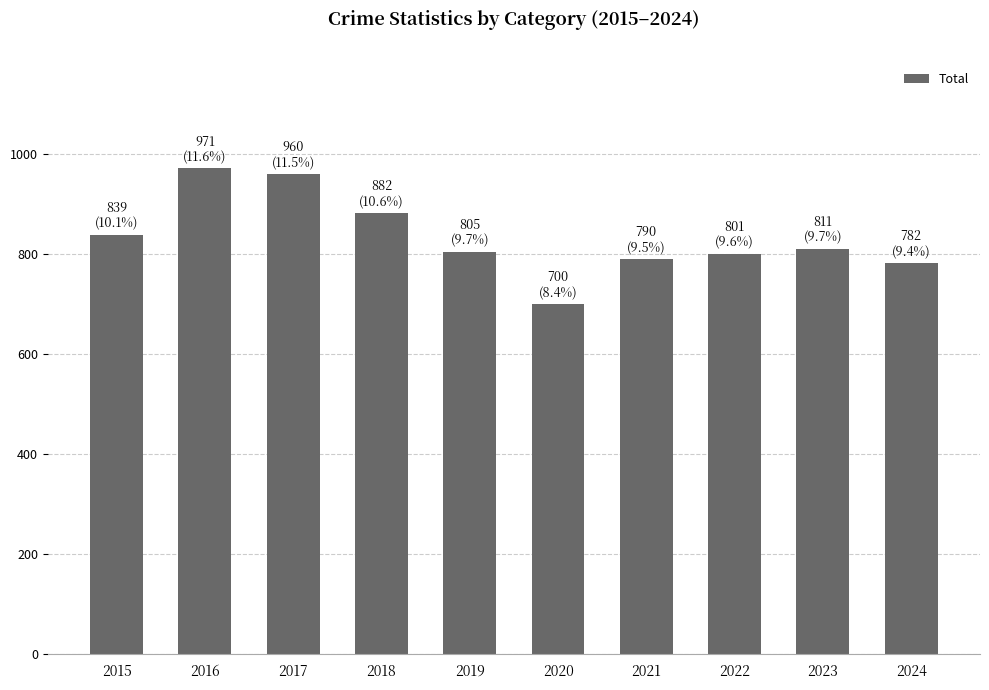

What is the sum of all values?

8341